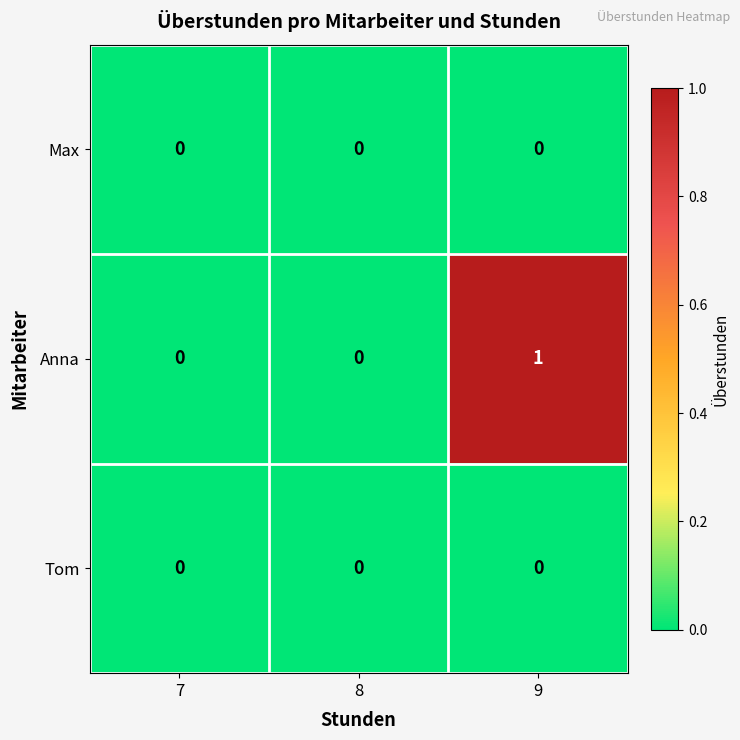

Reading right to left, transcribe all the data shown in this chart.

Max: 9=0	8=0	7=0
Anna: 9=1	8=0	7=0
Tom: 9=0	8=0	7=0